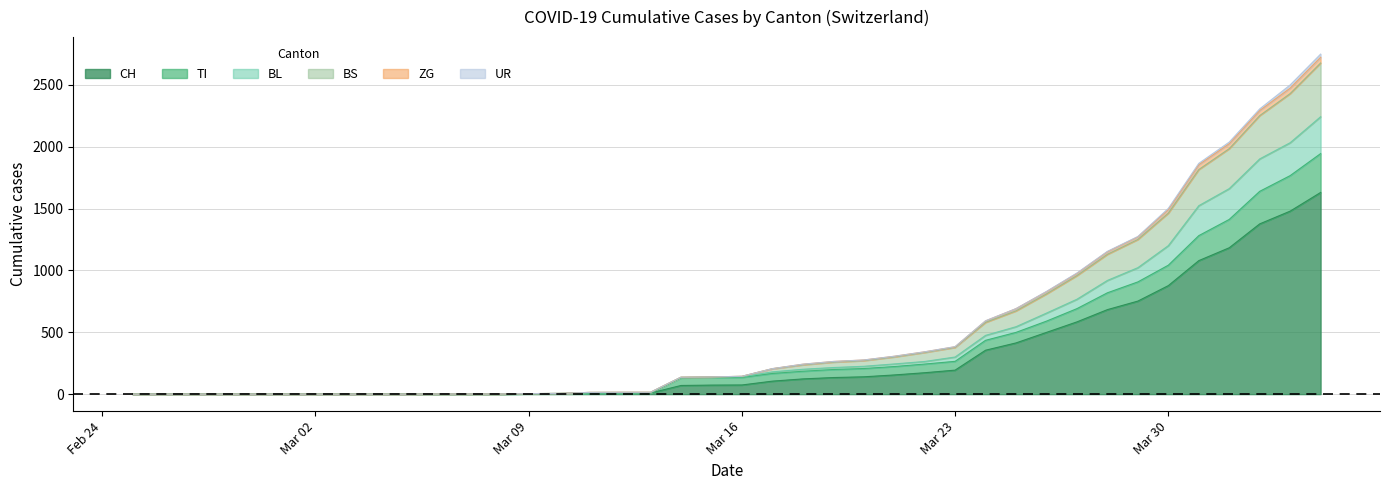

How many data points in BL are above 140?

19